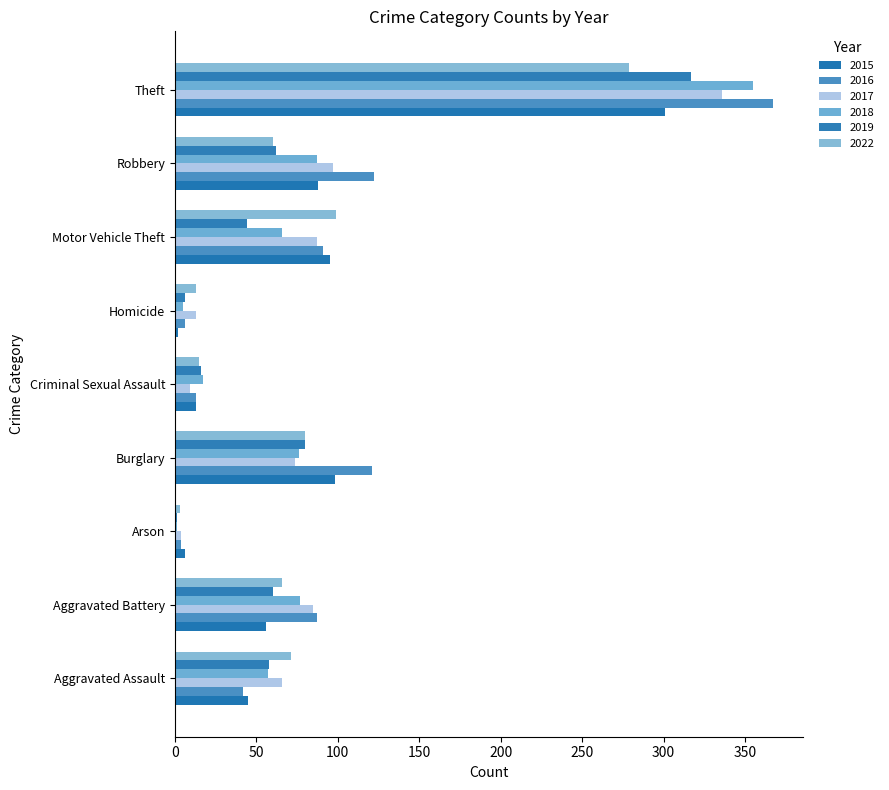

How many categories are shown in the chart?

9